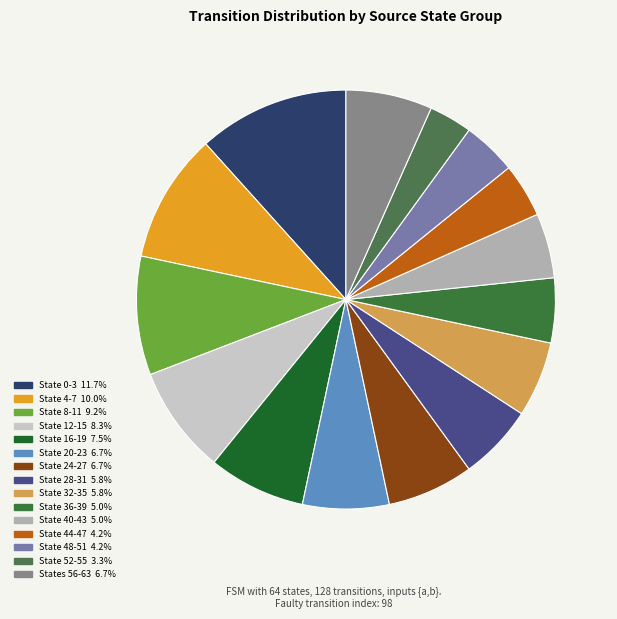

How many slices are in this pie chart?

15